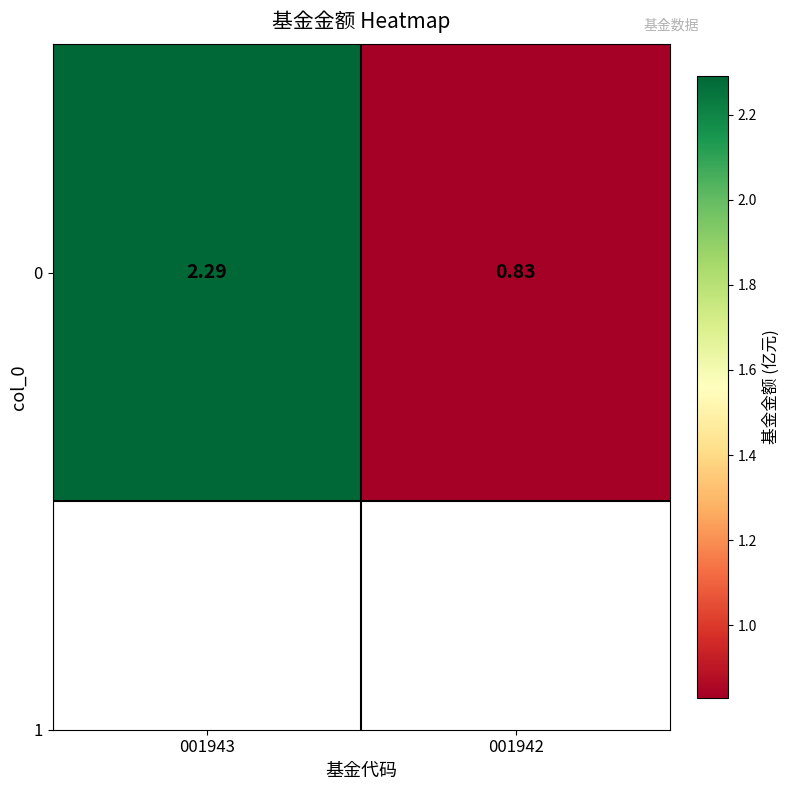

List the labels in order of value, smallest first.

001942, 001943